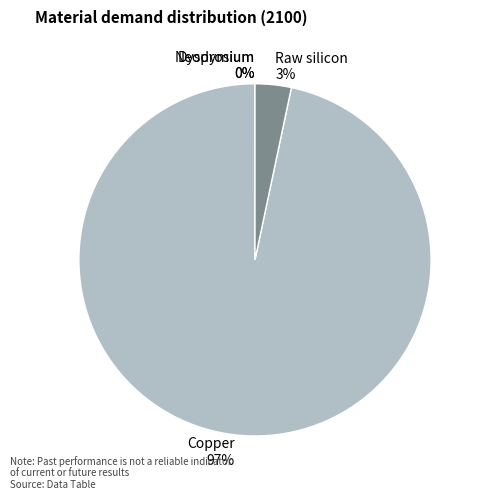

What is the majority slice?

Copper